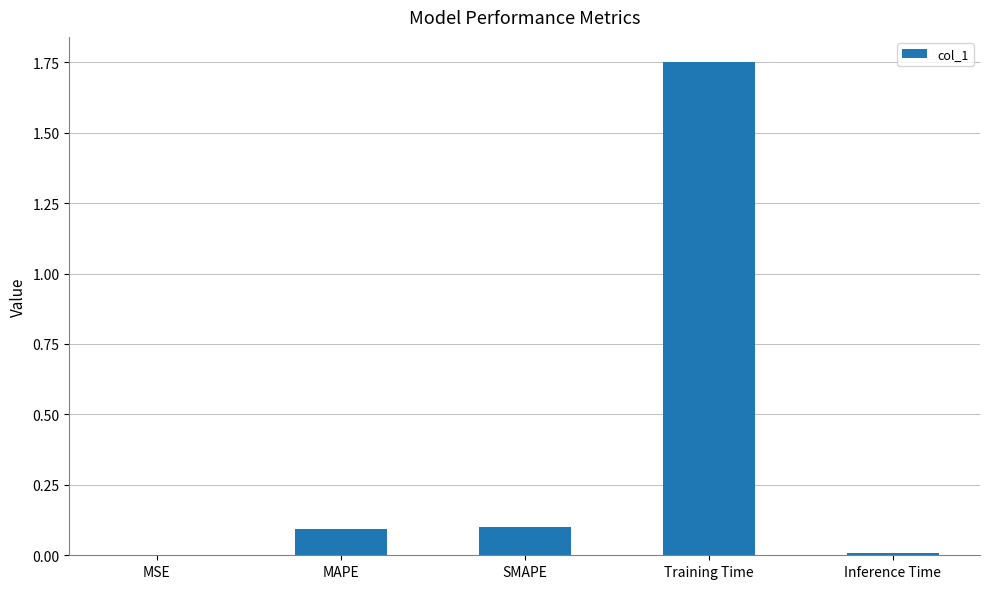

Which has a higher value, Training Time or Inference Time?

Training Time